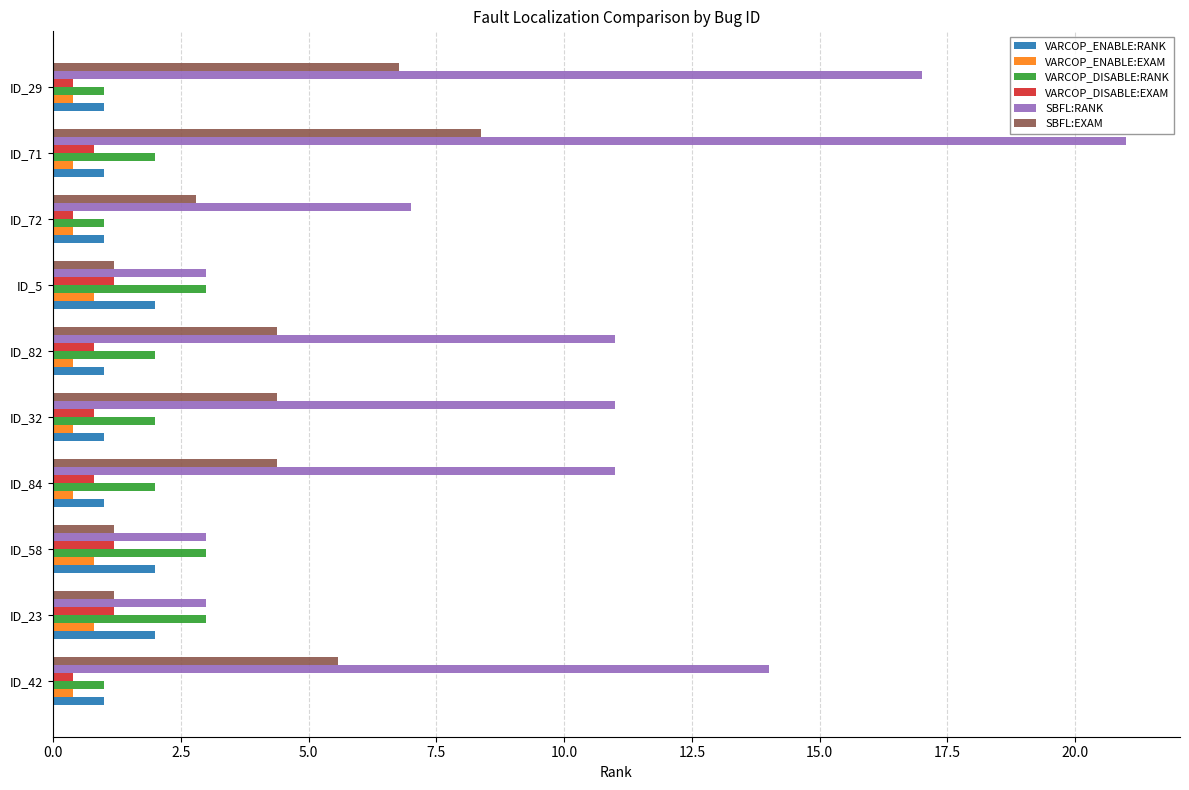

Is it true that SBFL:RANK equals 3.0 at ID_58?

True